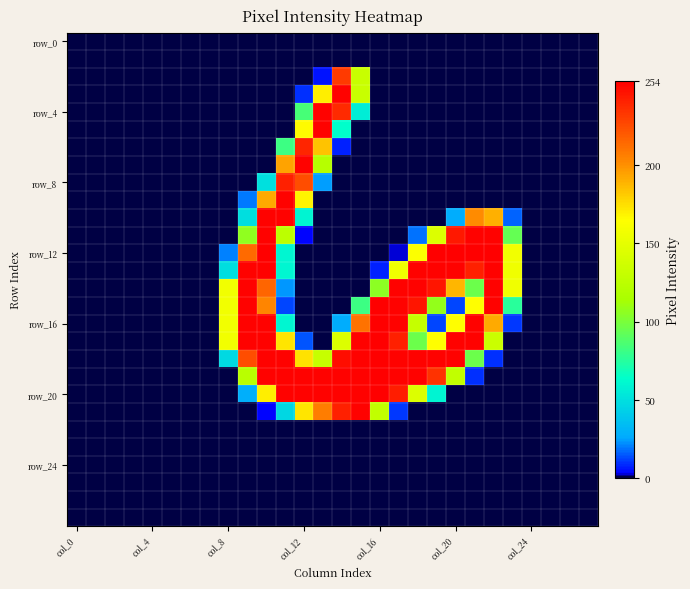

Which series has the largest range (max minus min)?

row_12